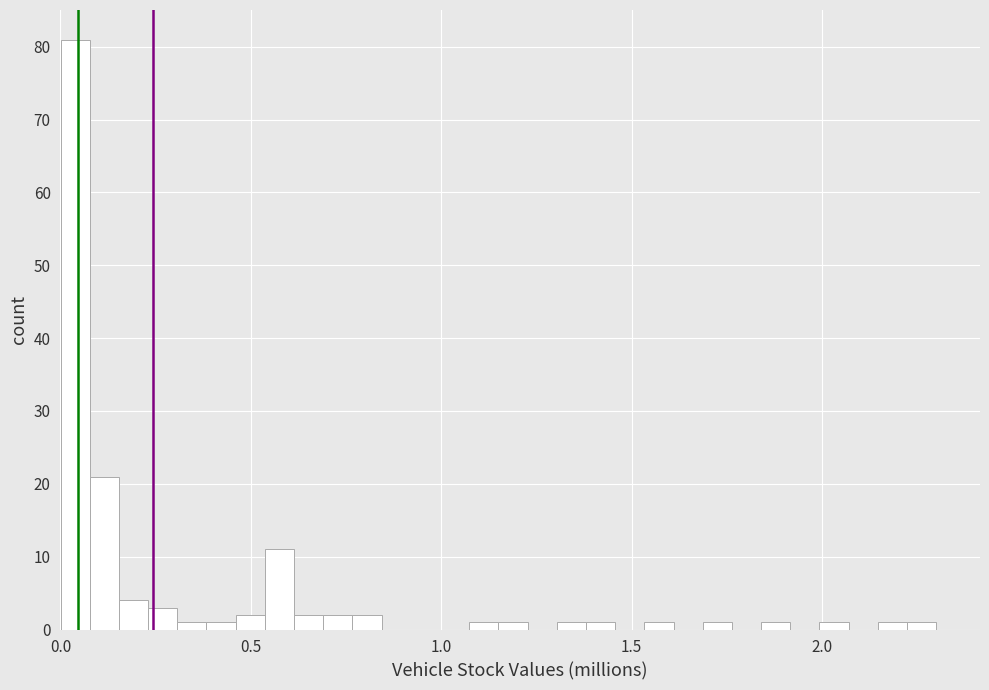

Read against the x-axis, roughly where is the centre of the tallest bar?

0.05